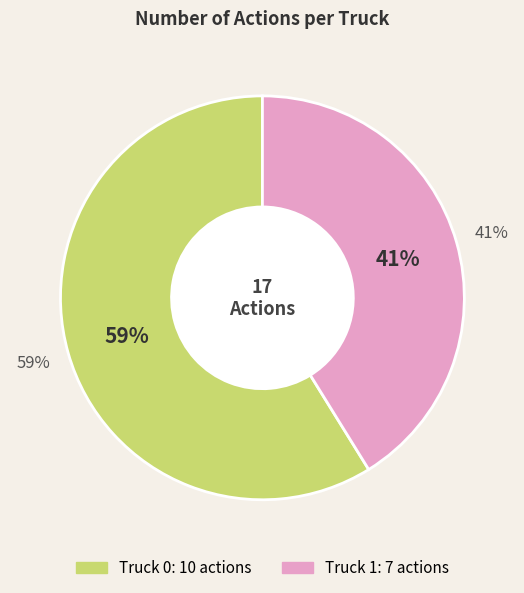

What percentage is the Truck 1 slice, to the nearest percent?

41%